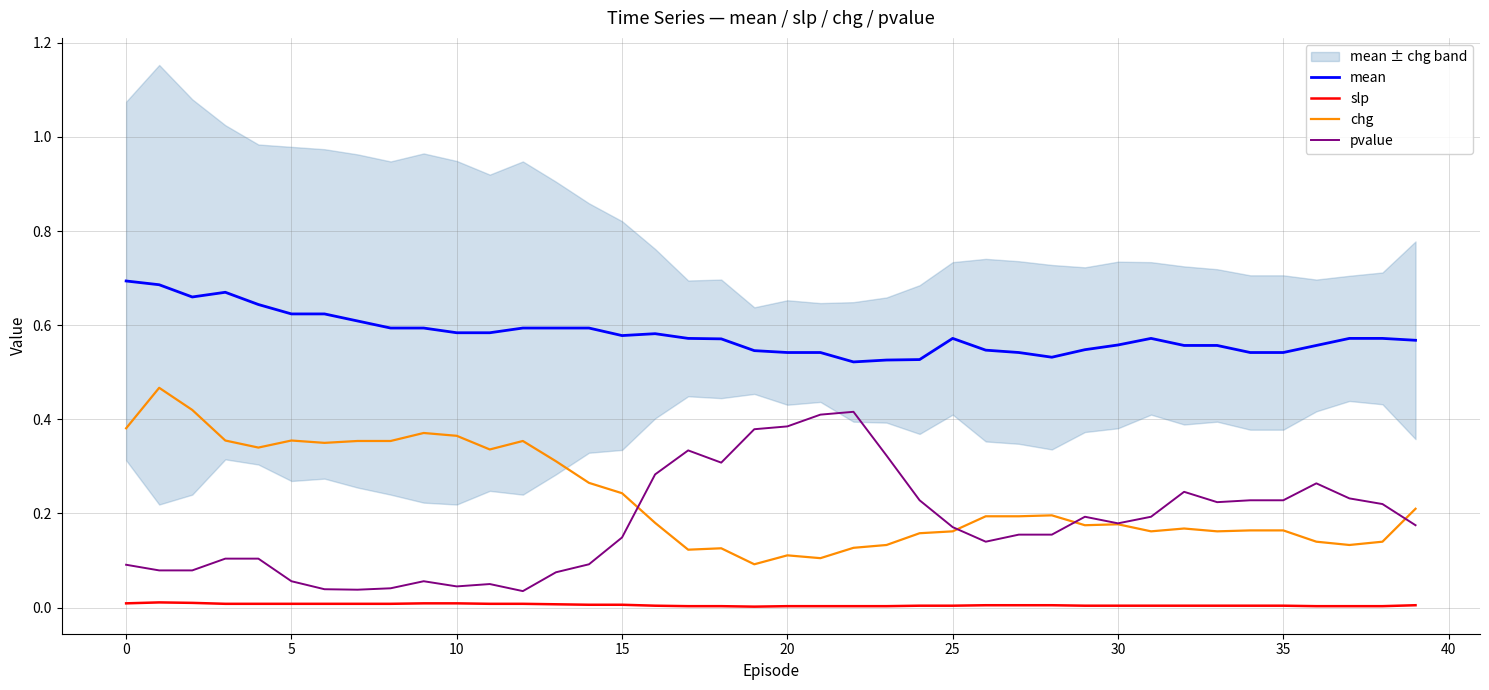

Where is slp nearest to the value 0?

19